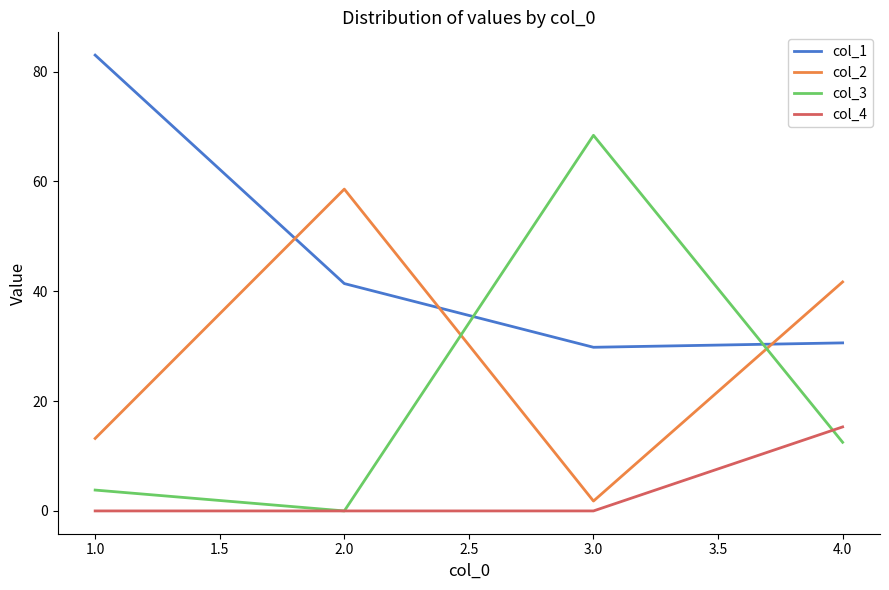

List the labels in order of col_3 value, smallest first.

2.0, 1.0, 4.0, 3.0